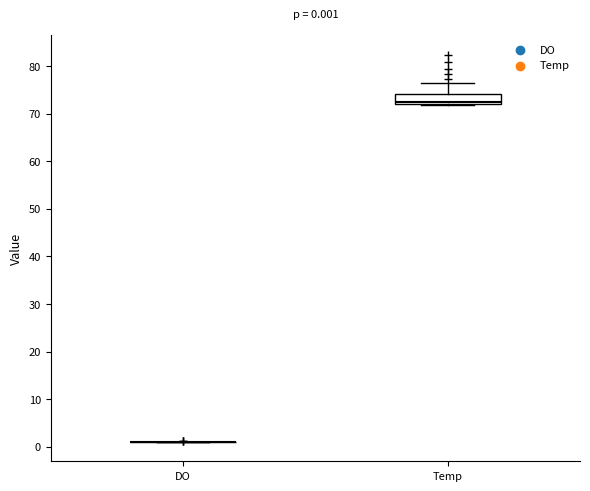

Comparing the boxes themselves (not the whiskers), which one is the tallest?

Temp